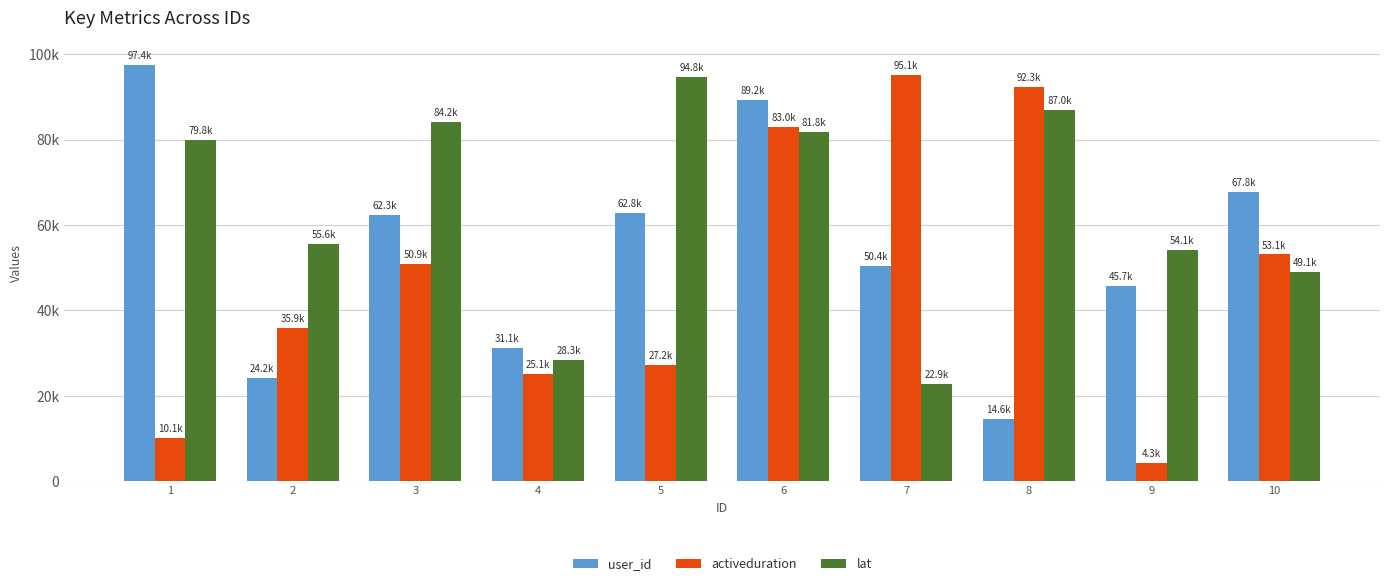

What are all the series names shown in the legend?

user_id, activeduration, lat